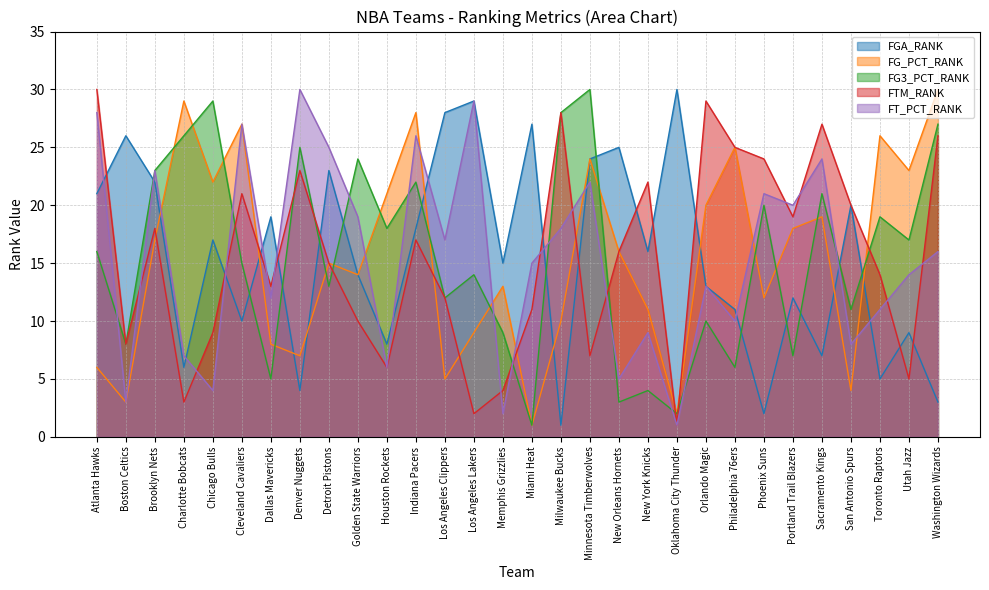

How many times do FT_PCT_RANK and FG_PCT_RANK cross each other?

8